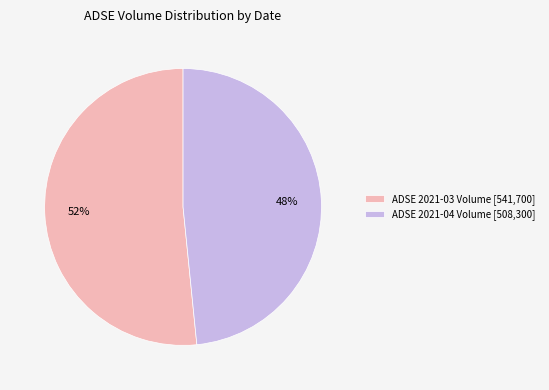

True or false: ADSE 2021-04 Volume [508,300] accounts for 41% of the total.

False